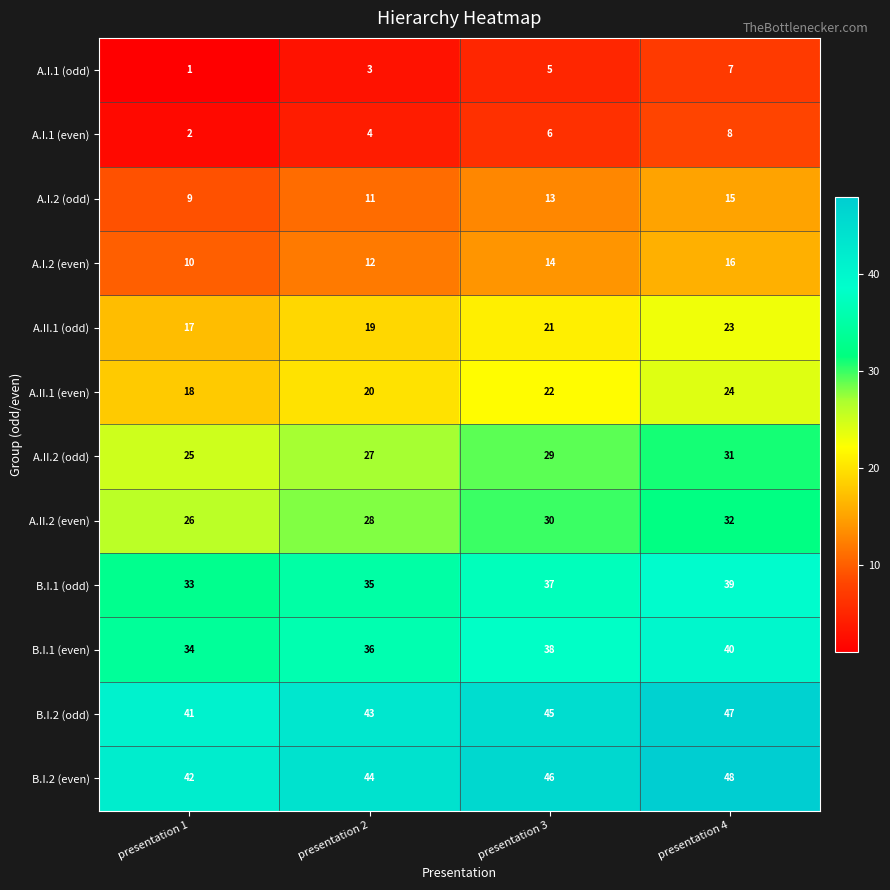

What is the minimum value for A.II.2 (even)?

26